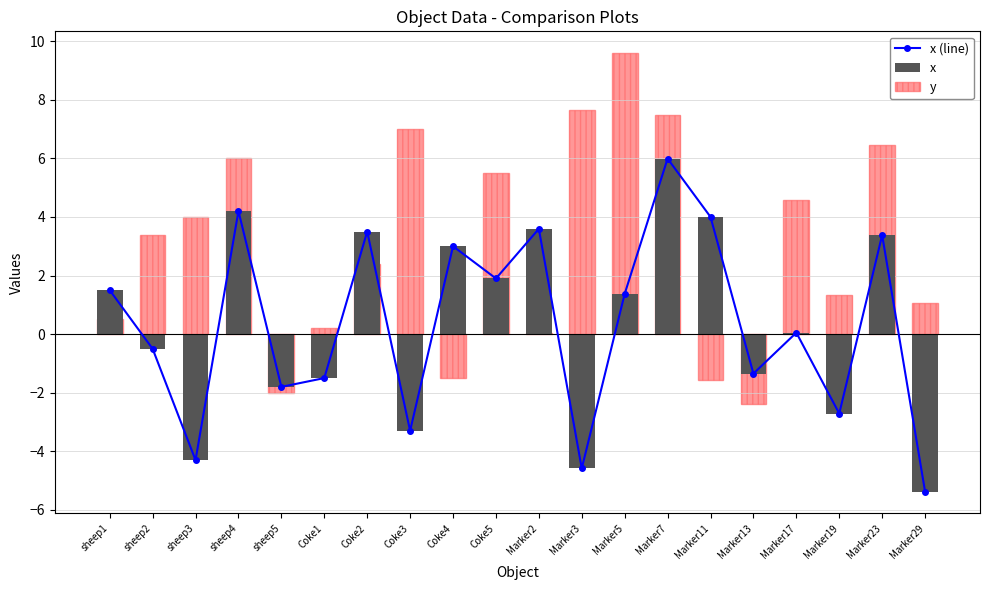

Rank the series at Coke5 from lowest to highest value.

x (line), x, y